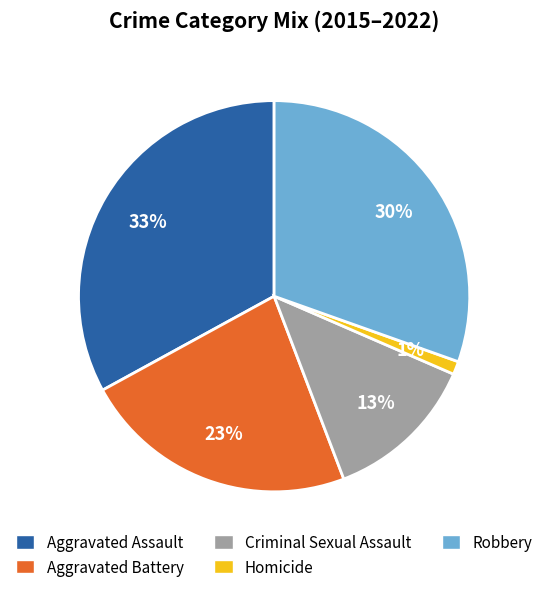

Count the number of slices in the pie.

5